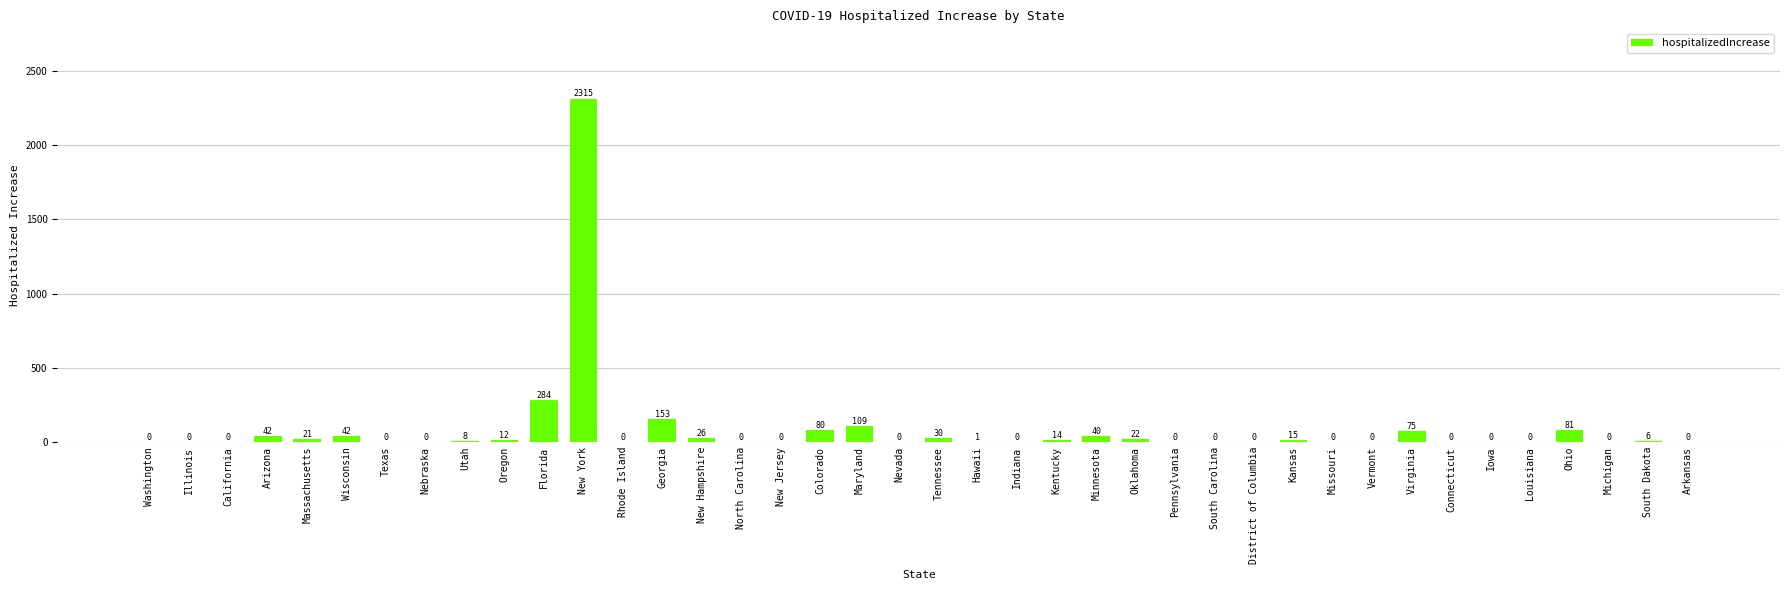

True or false: the data shows 75 at Virginia.

True